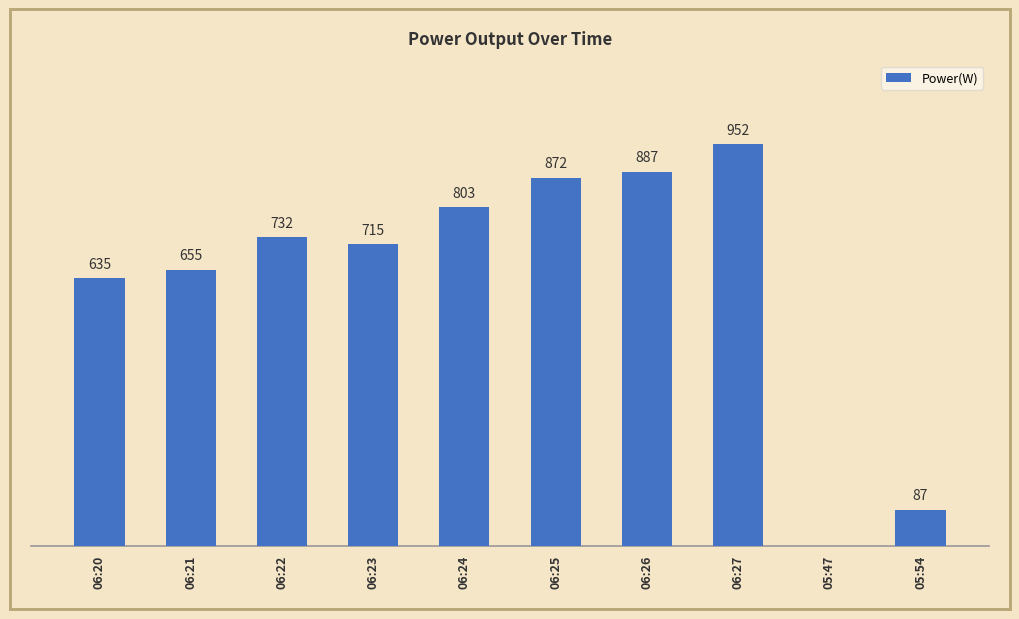

At which label is the value closest to 476?

06:20